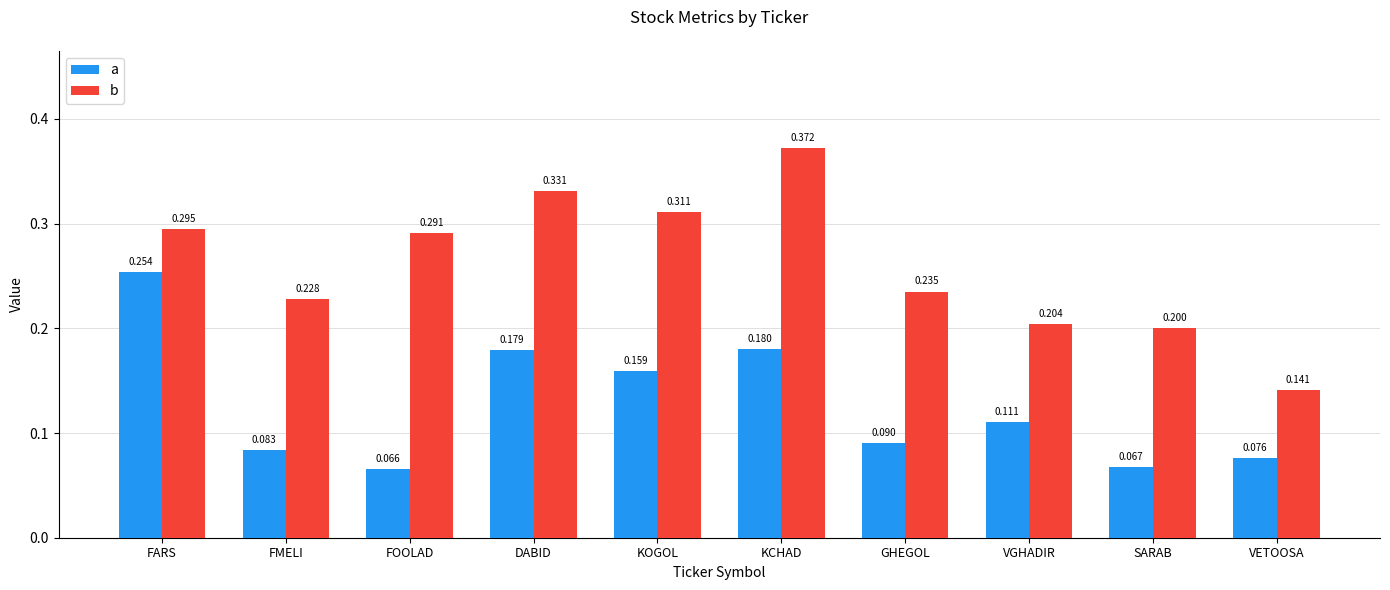

What is the difference between the a values at FARS and FOOLAD?

0.2